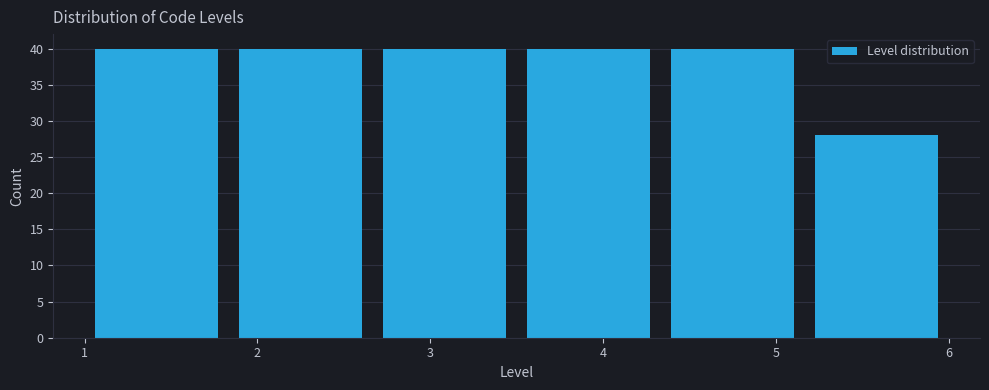

What is the height of the bar covering 3.5 to 4.3 on the x-axis? Neither the bar edges nor the heights are printed on the chart, so give them approximately, as read against the axes.

40